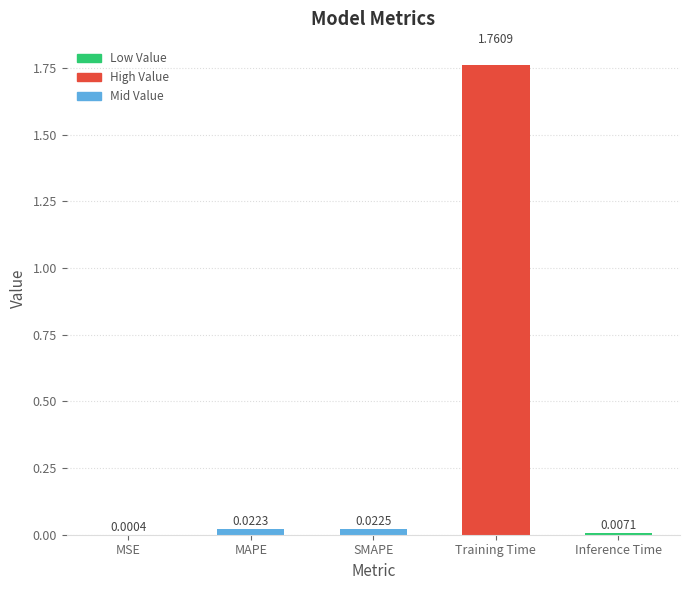

At which label is the value closest to 0?

MSE